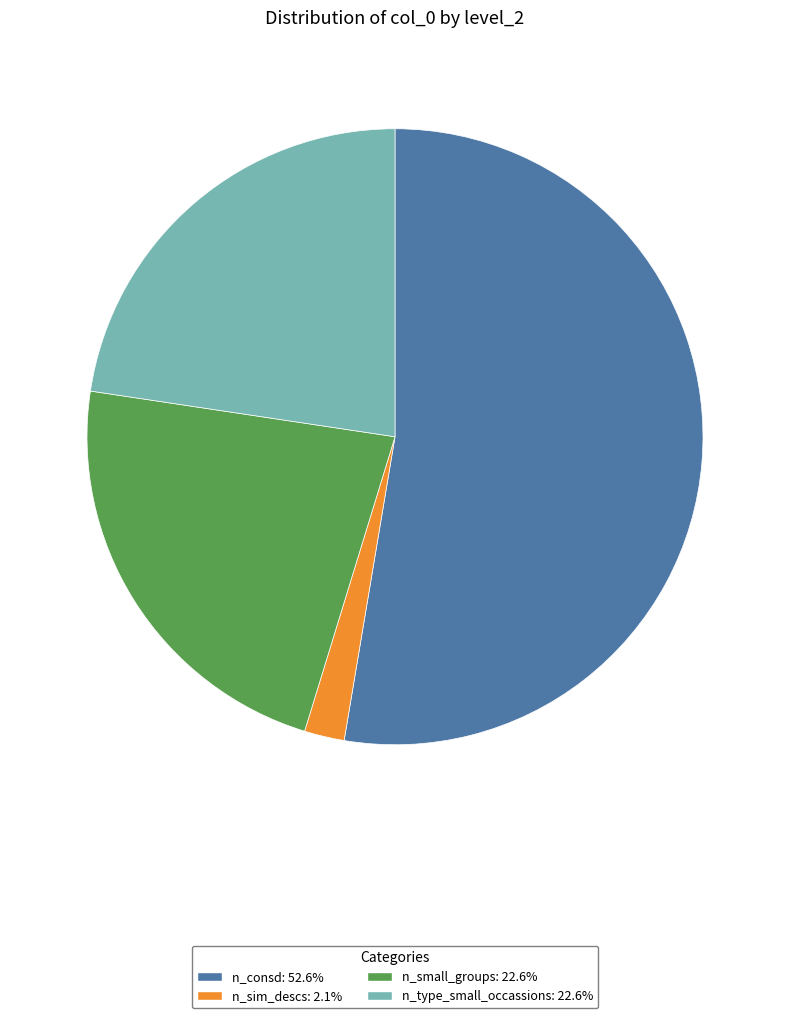

Is there any slice that represents more than half of the pie?

Yes